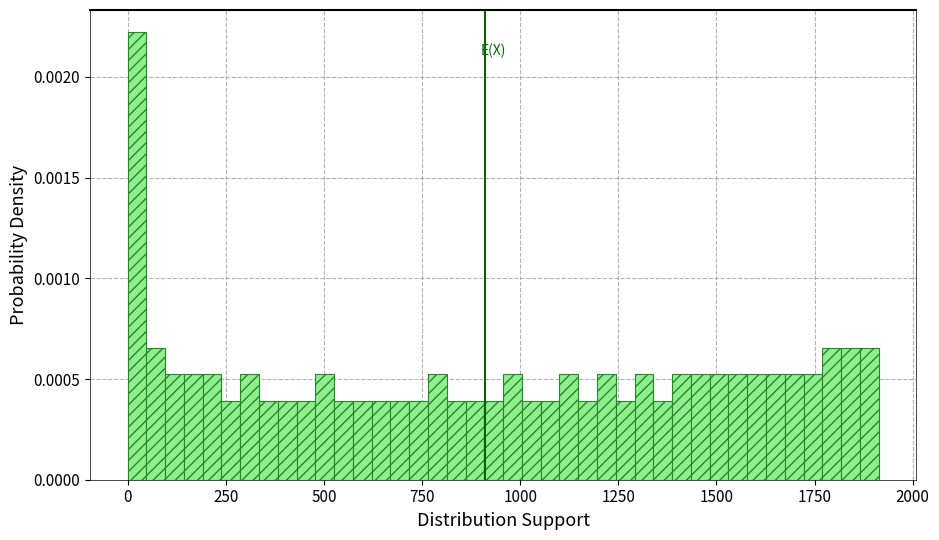

Read against the x-axis, roughly where is the centre of the tallest bar?

0